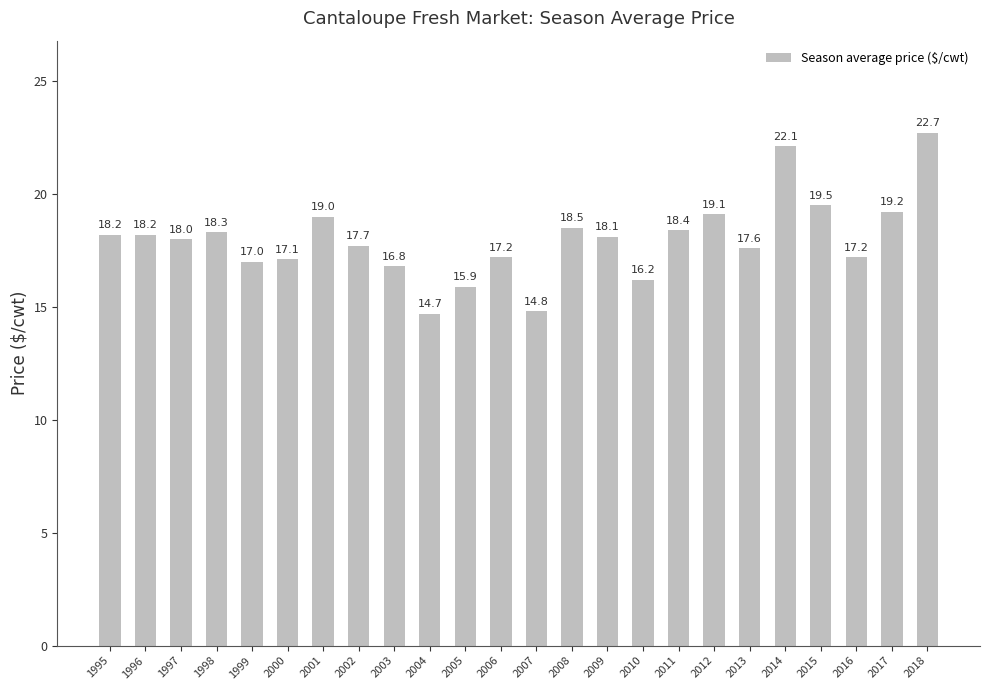

Which has a higher value, 1998 or 2005?

1998